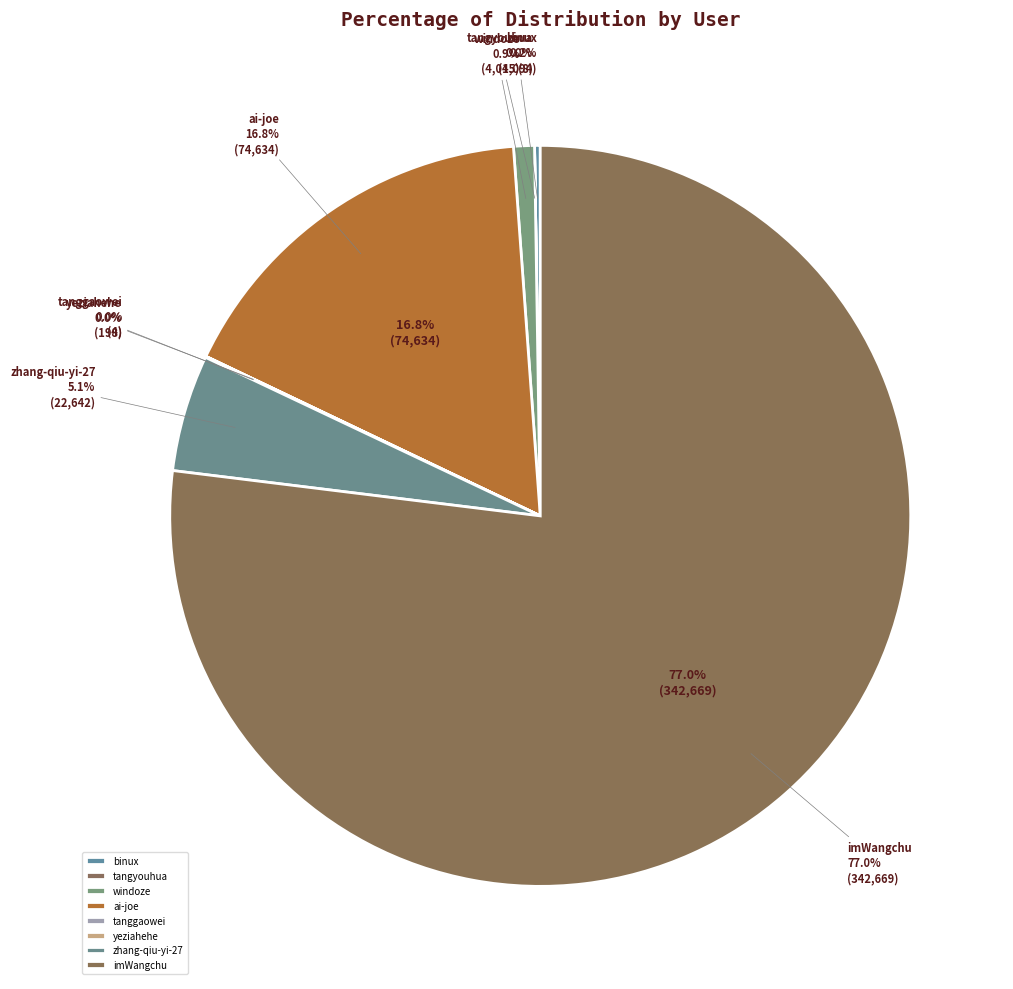

True or false: tanggaowei accounts for 1% of the total.

False